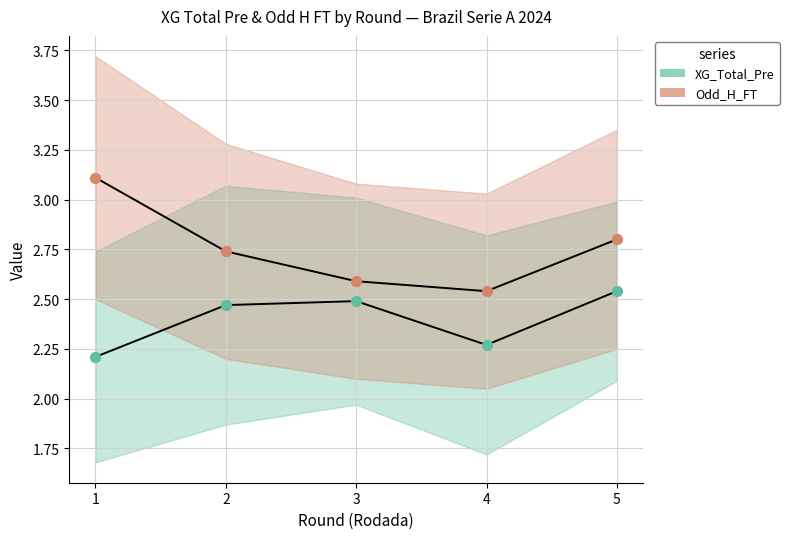

Which series reaches the maximum Y coordinate?

Odd_H_FT